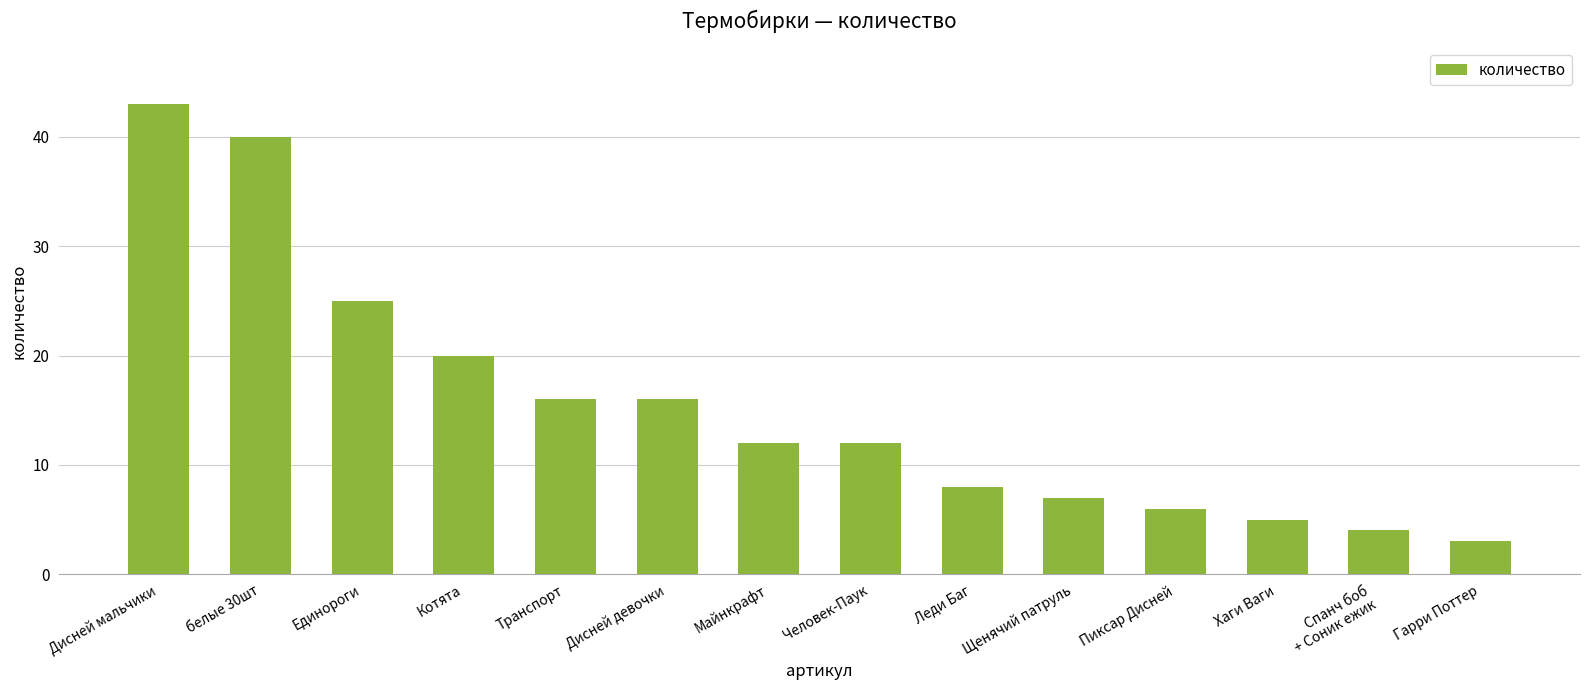

How many series are shown in this chart?

1